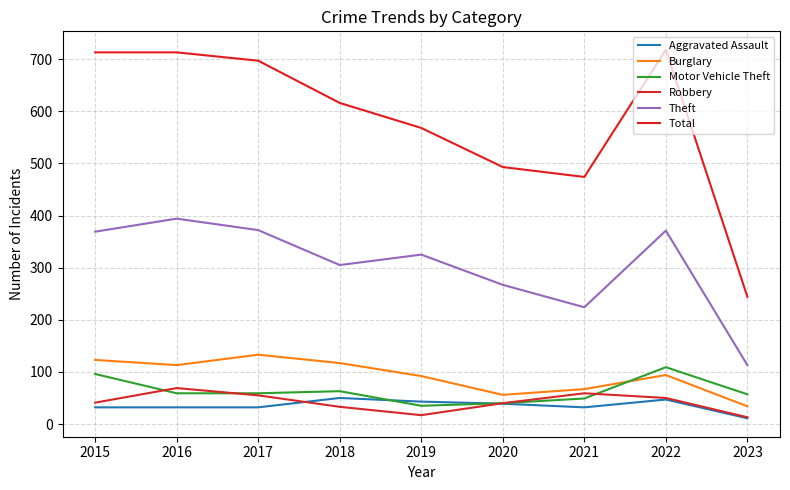

At which category is the sum across all series the highest?

2022